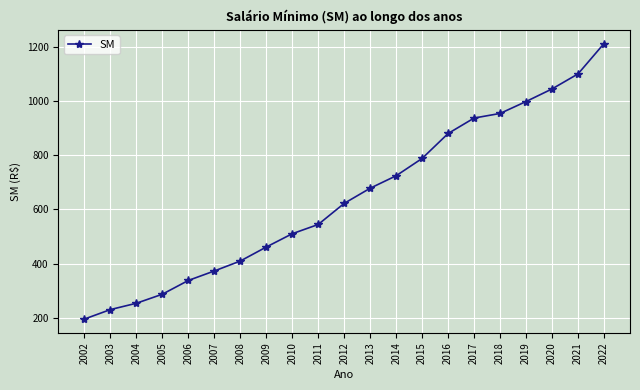

Which category has the lowest value across all series?

2002